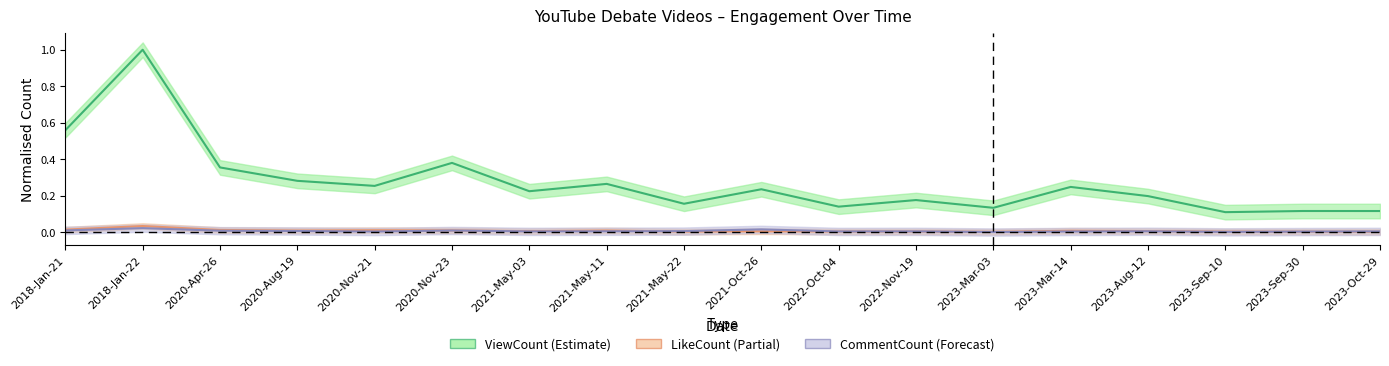

True or false: CommentCount and LikeCount intersect in this chart.

True